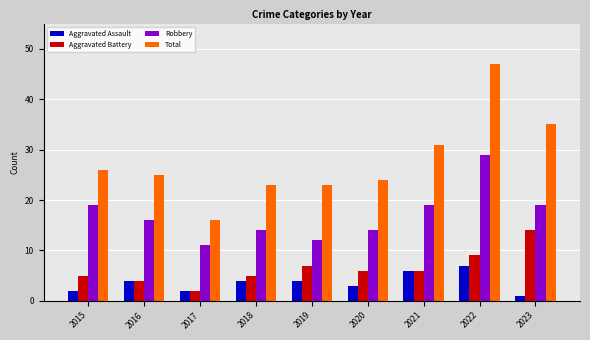

Count the number of data series in this chart.

4